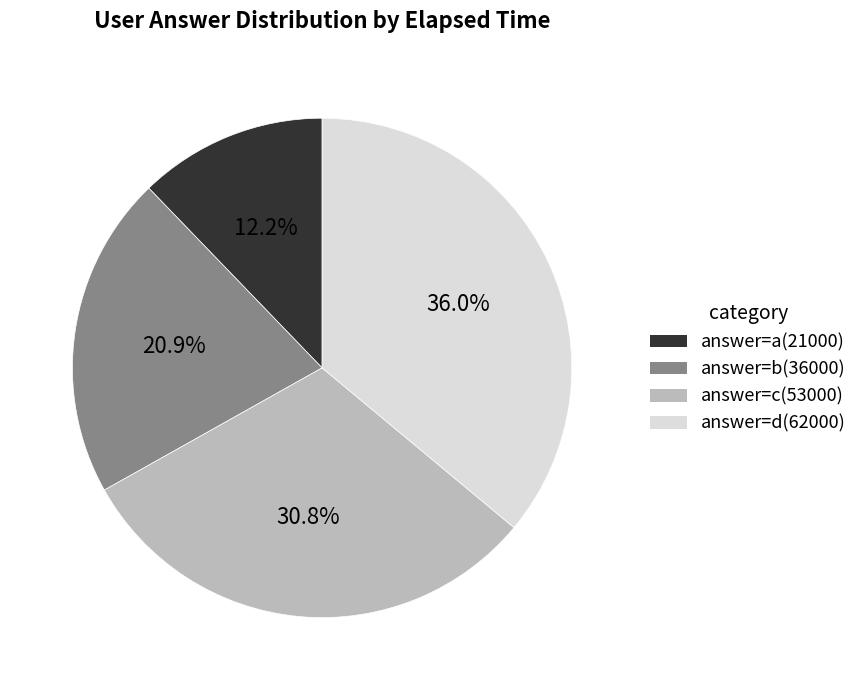

Rank the categories by value from highest to lowest.

answer=d(62000), answer=c(53000), answer=b(36000), answer=a(21000)